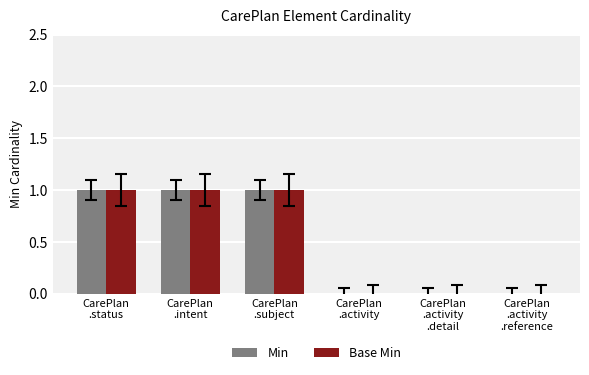

What is the sum of all Base Min values?

3